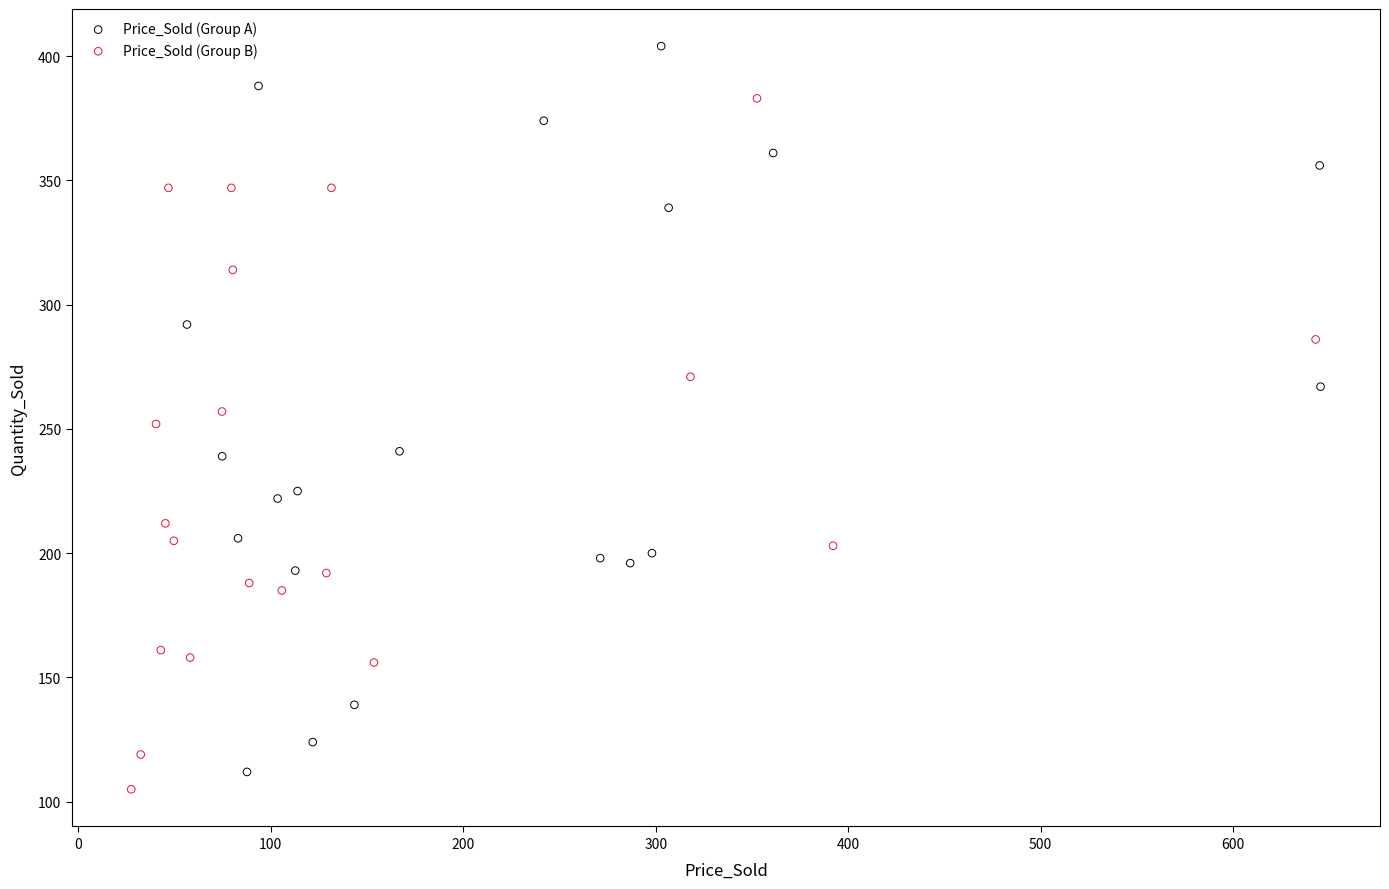

Which series contains the highest Y value?

Price_Sold (Group A)